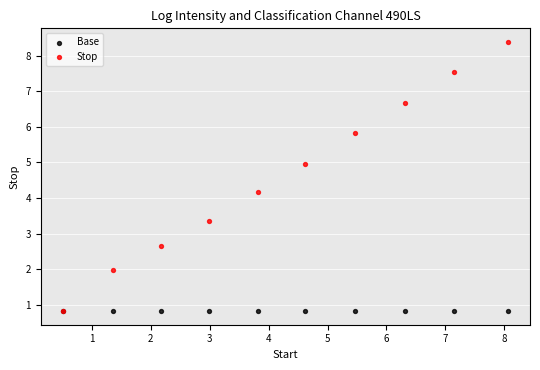

Across all series, what Y value is closest to 4?

4.2